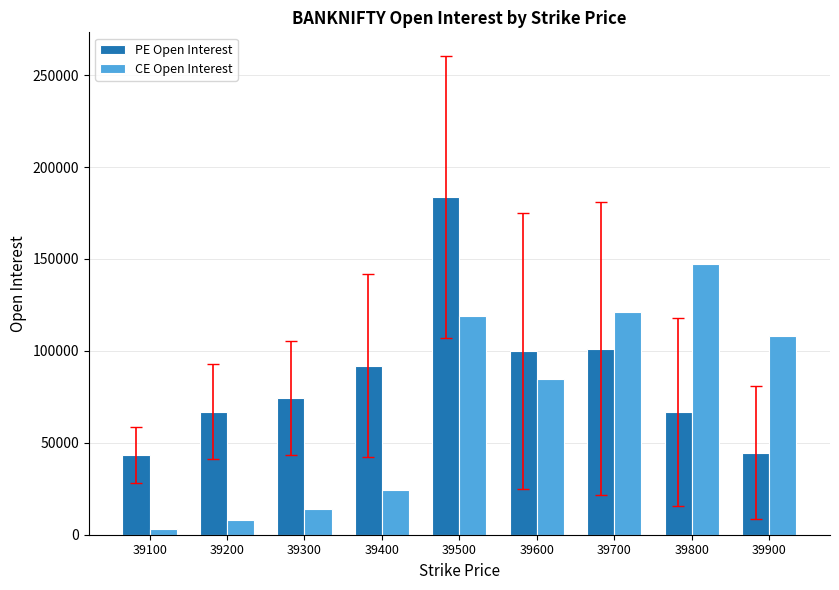

List the series in order of their overall mean, highest first.

PE Open Interest, CE Open Interest